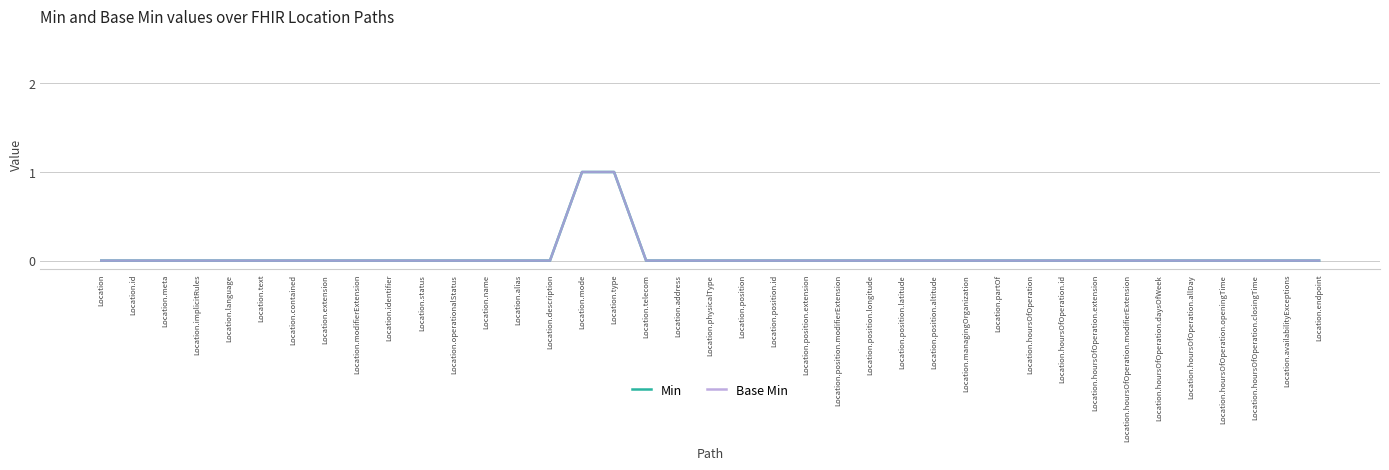

Which series changed the most between Location.hoursOfOperation.modifierExtension and Location.hoursOfOperation.allDay?

Min